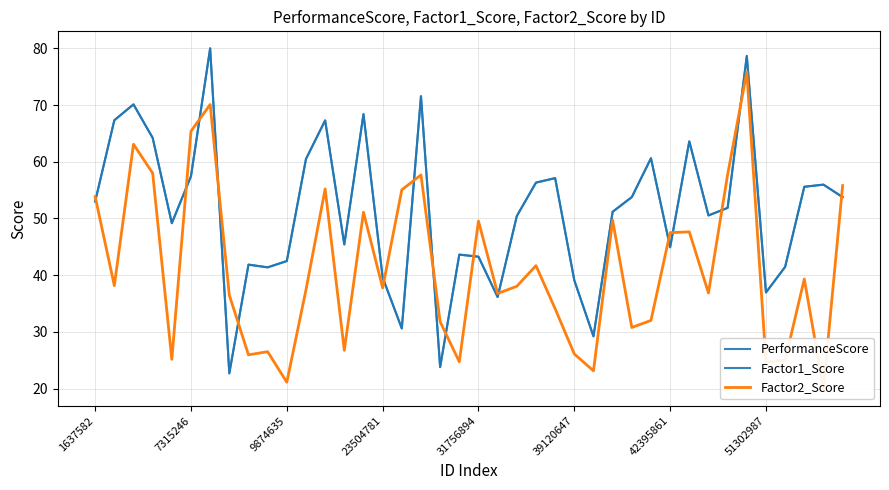

How many distinct data groups are displayed?

3